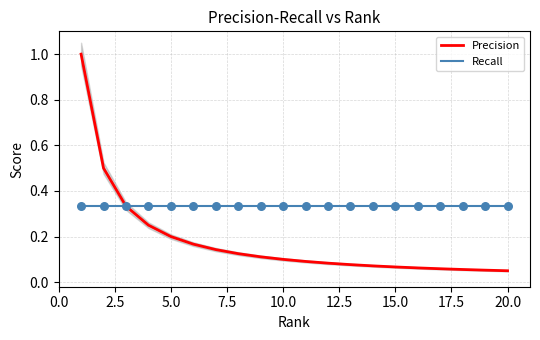

Which series has the widest spread of Y values?

Precision